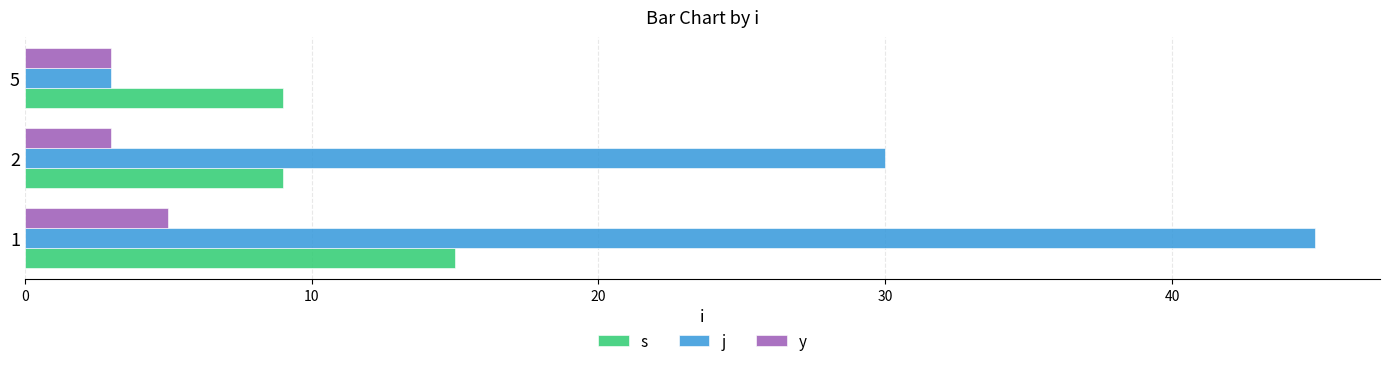

Rank the series by their maximum value, from highest to lowest.

j, s, y